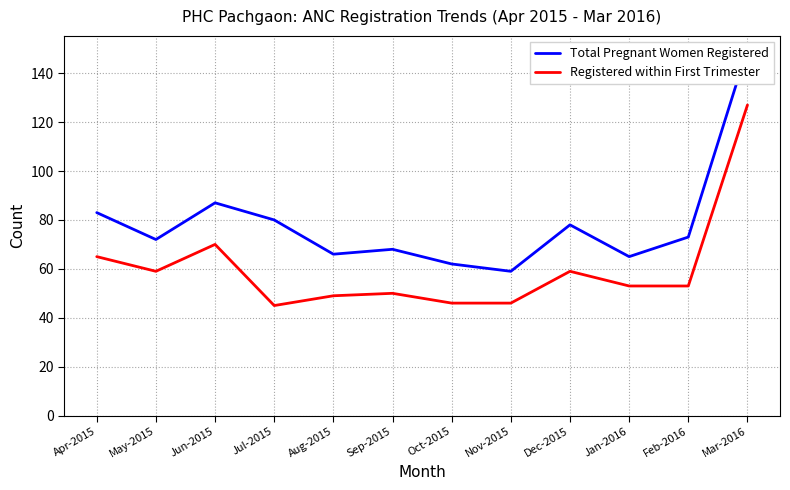

Which has a higher value, Jun-2015 or Nov-2015?

Jun-2015